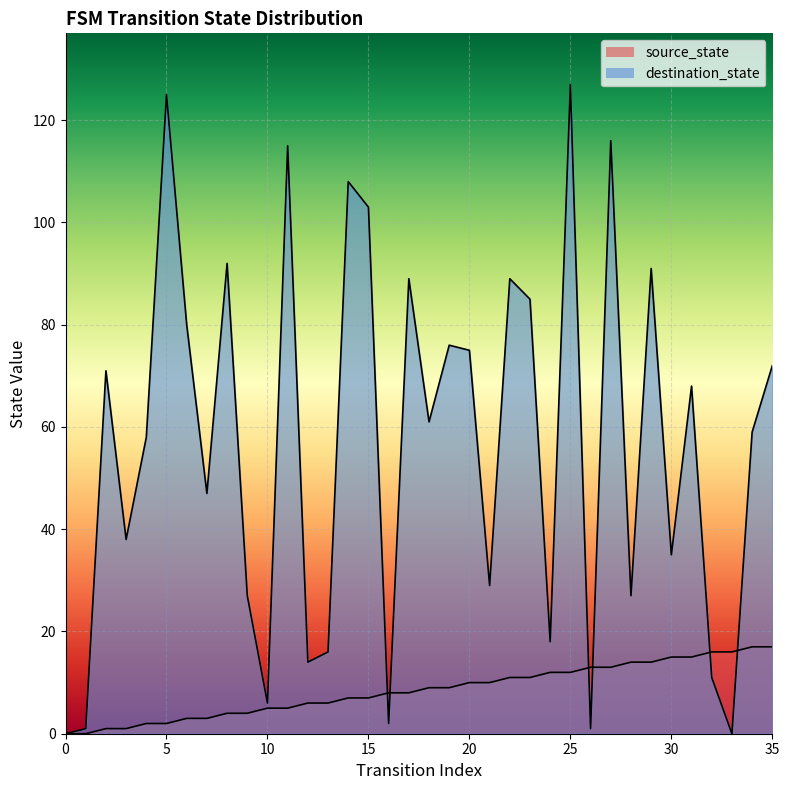

Is it true that destination_state equals 115 at 11?

True